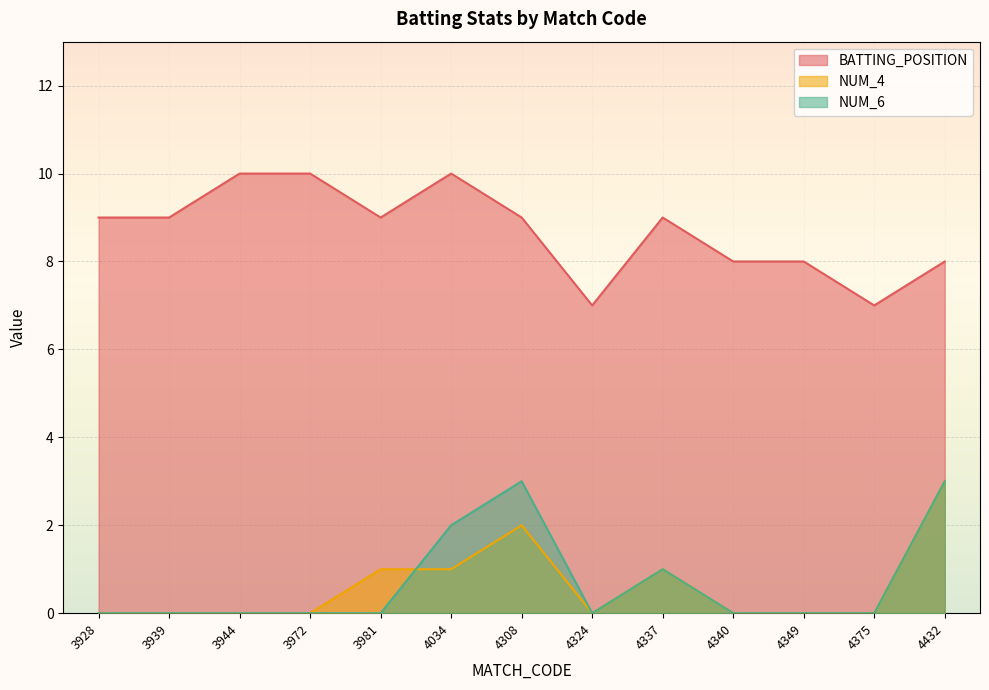

Rank the series by their maximum value, from lowest to highest.

NUM_4, NUM_6, BATTING_POSITION